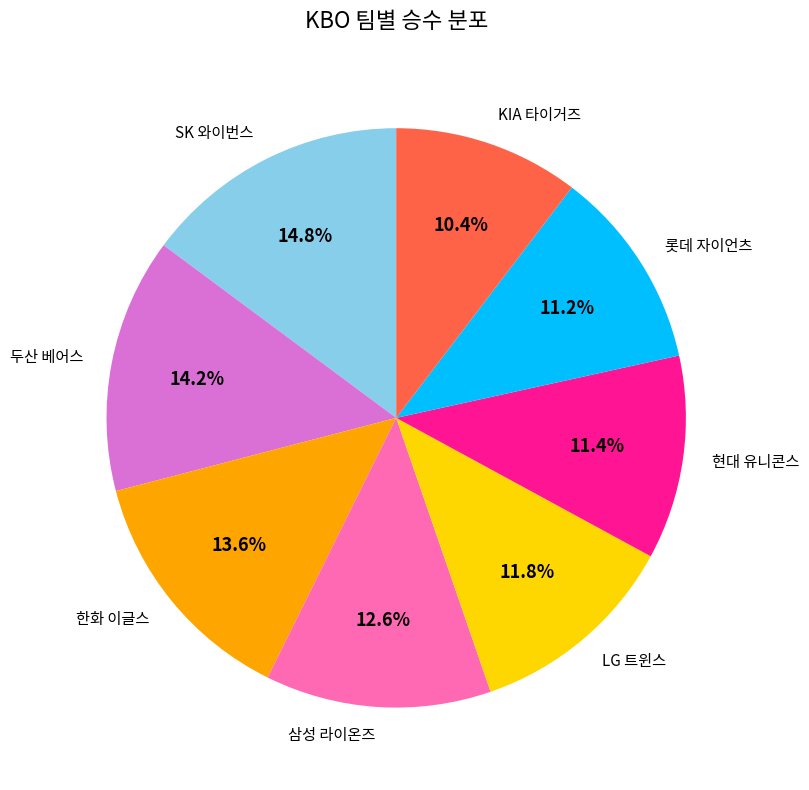

Which has a higher value, 한화 이글스 or SK 와이번스?

SK 와이번스